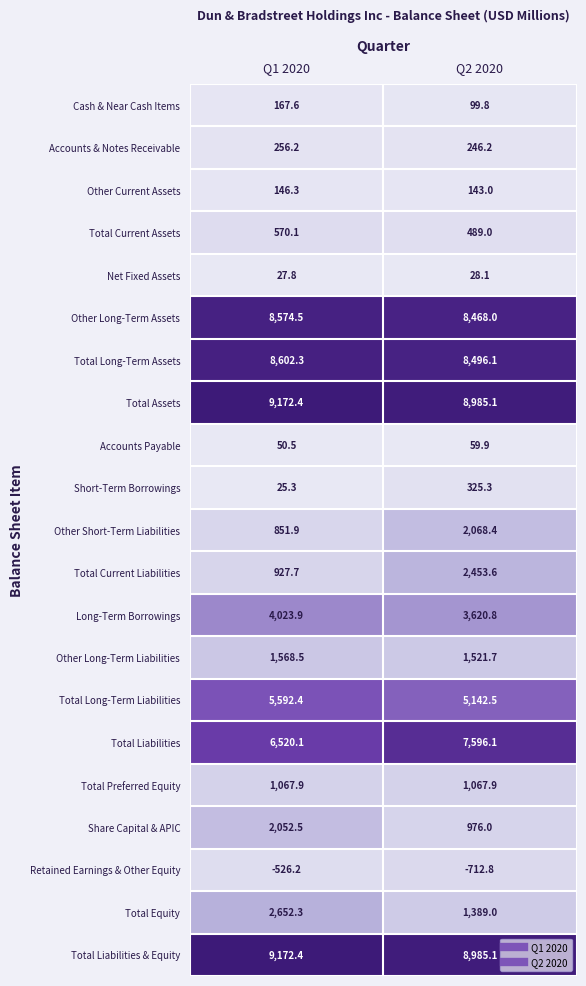

Which series changed the most between Q1 2020 and Q2 2020?

Total Current Liabilities